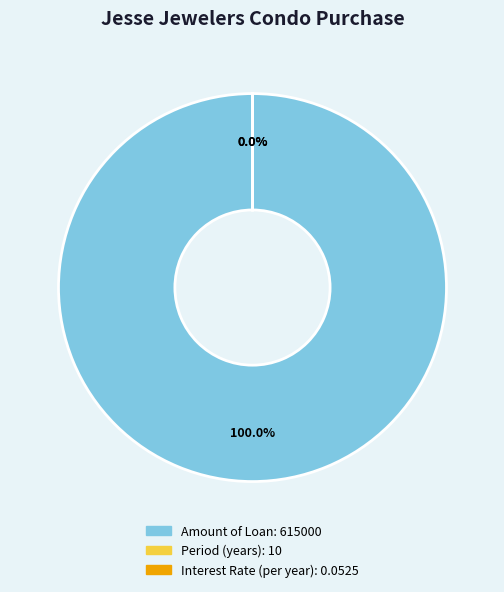

Is there any slice that represents more than half of the pie?

Yes